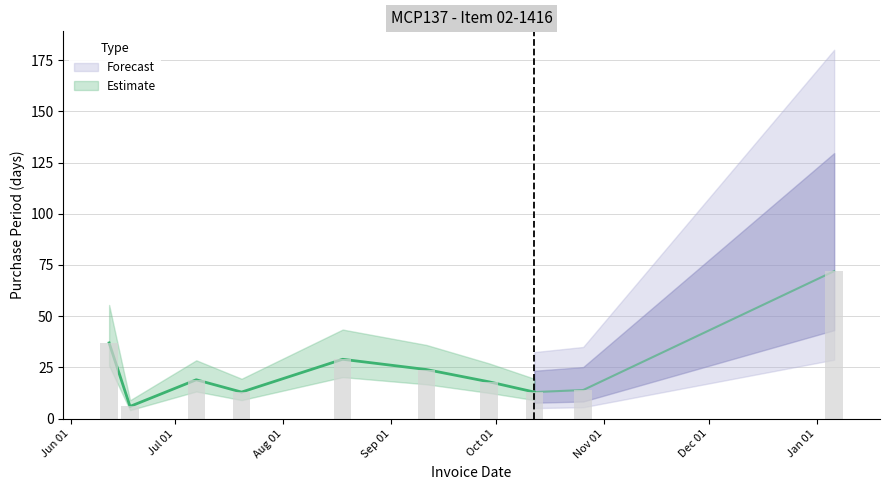

The chart shows a value of 24 at 2015-09-11. True or false?

True